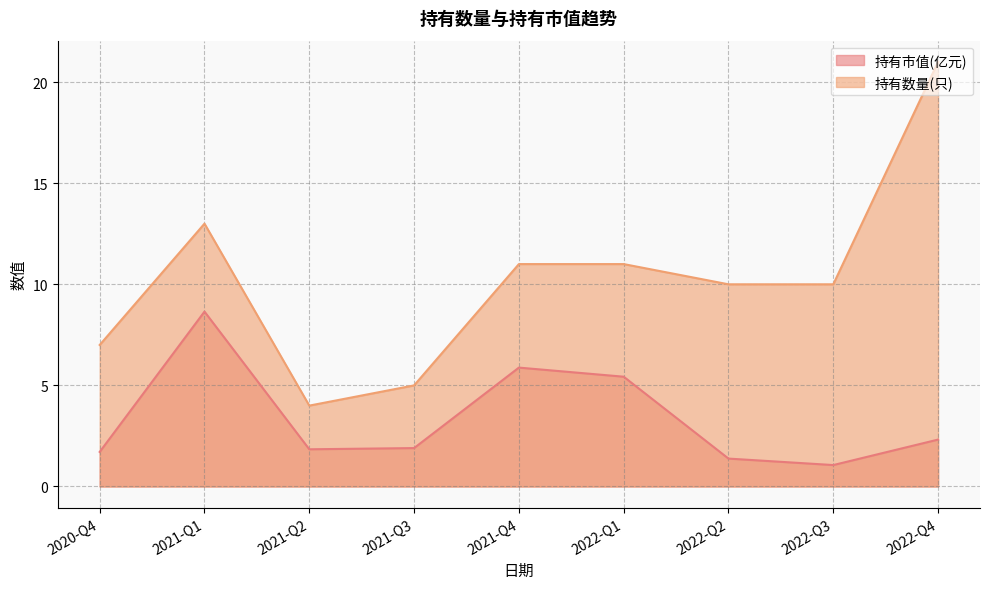

Does the chart have visible grid lines?

Yes